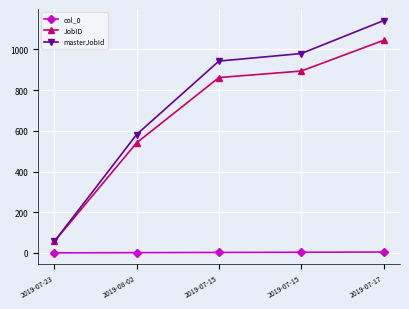

Which label corresponds to the largest value in the chart?

2019-07-17